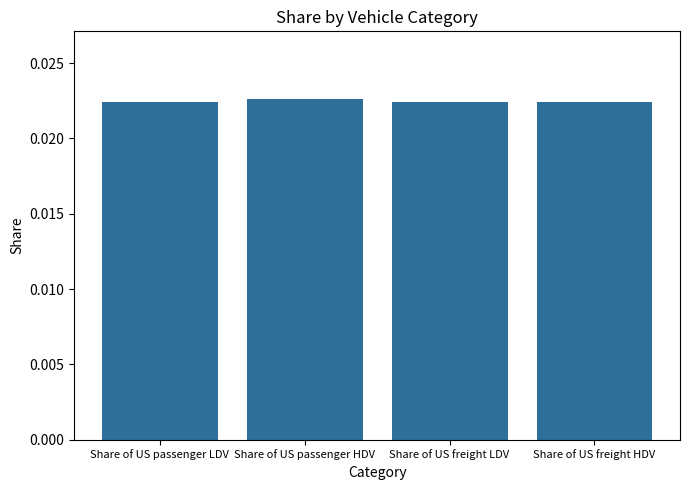

What is the label of the 2nd bar from the left?

Share of US passenger HDV